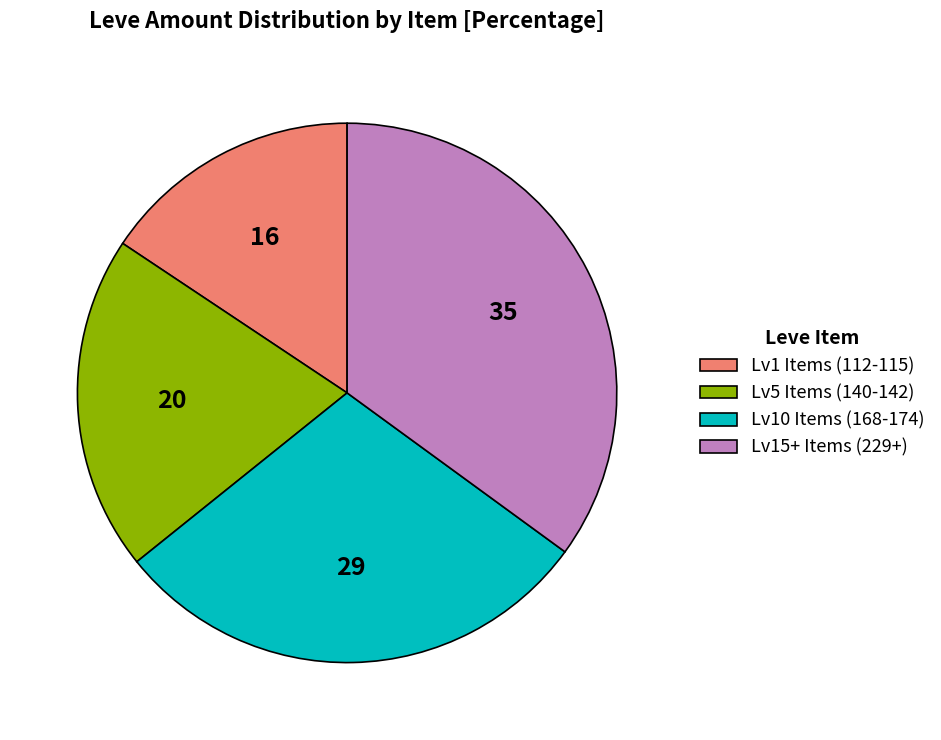

Which has a higher value, Lv10 Items (168-174) or Lv5 Items (140-142)?

Lv10 Items (168-174)